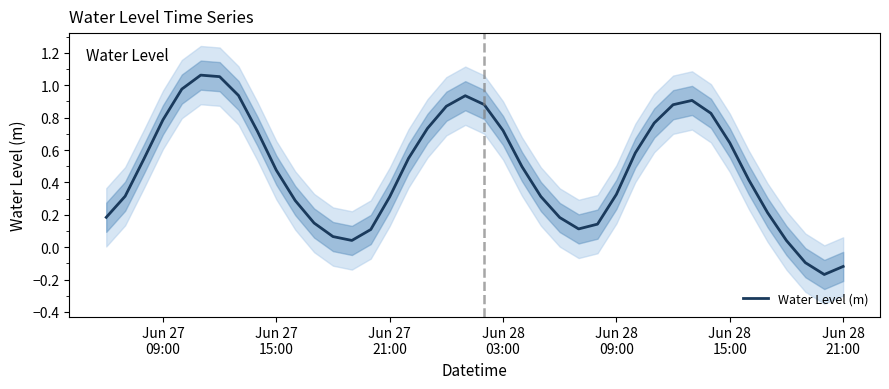

True or false: the data has more than 1 interior local peaks.

True